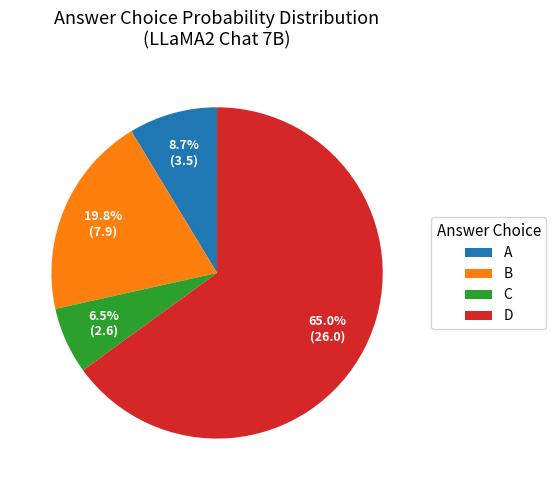

Which category accounts for the majority?

D